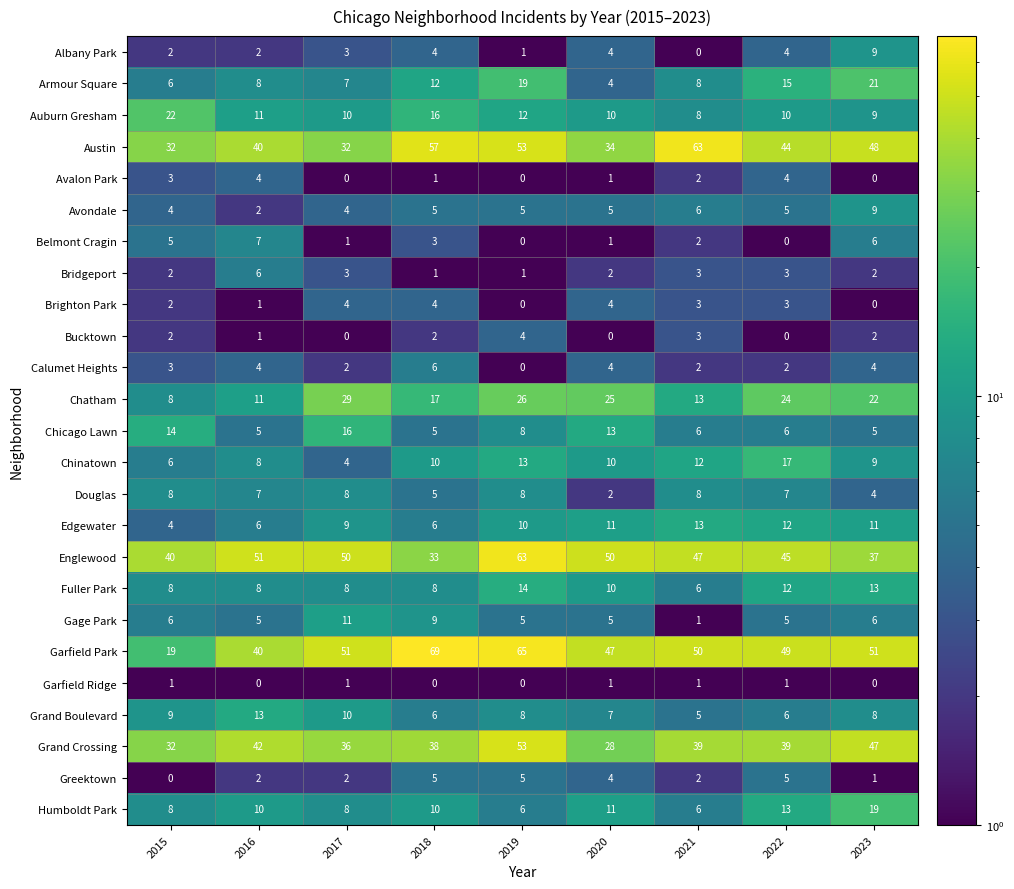

True or false: Austin has a value of 105 at 2021.

False